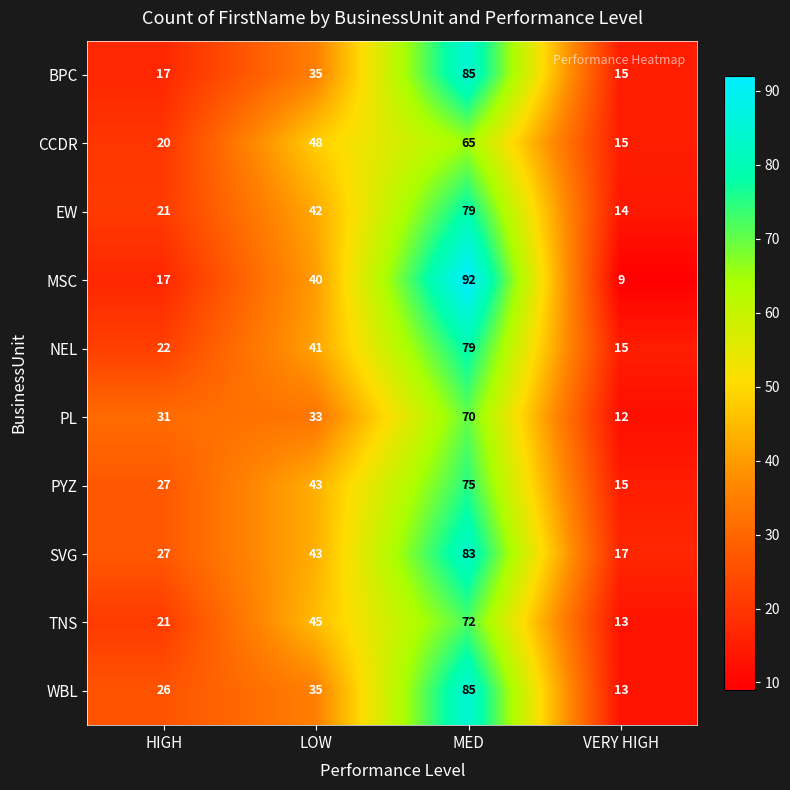

Where is SVG nearest to the value 50?

LOW